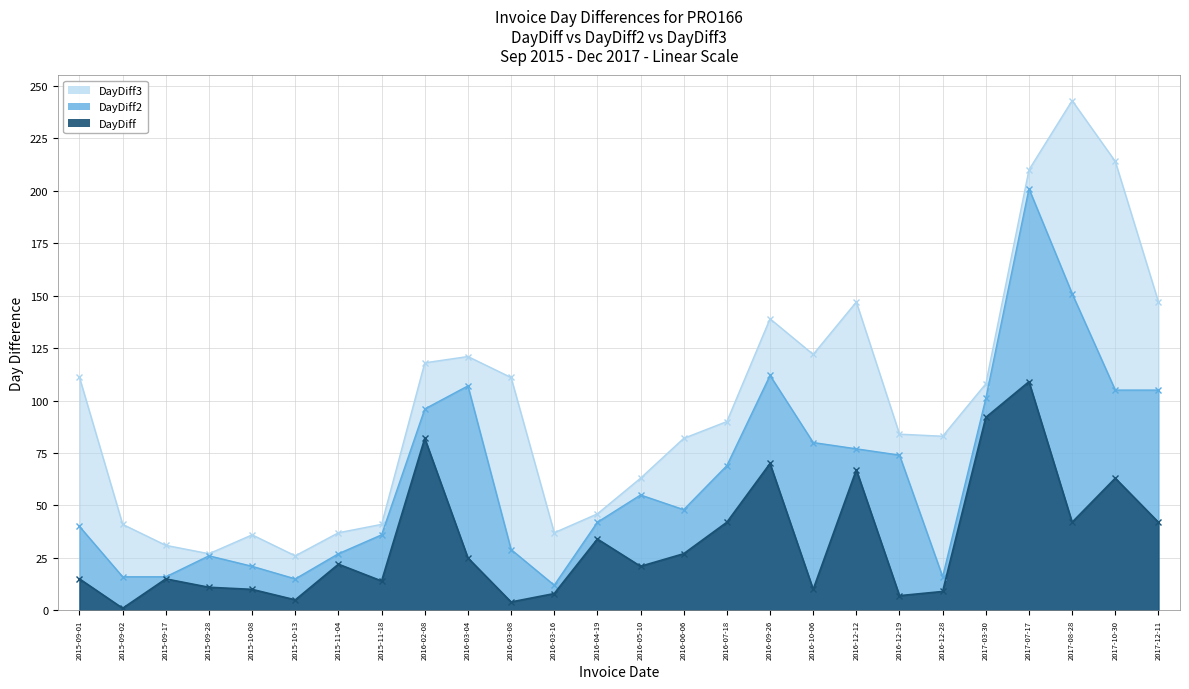

The DayDiff2 series shows 55 at 2016-05-10. True or false?

True